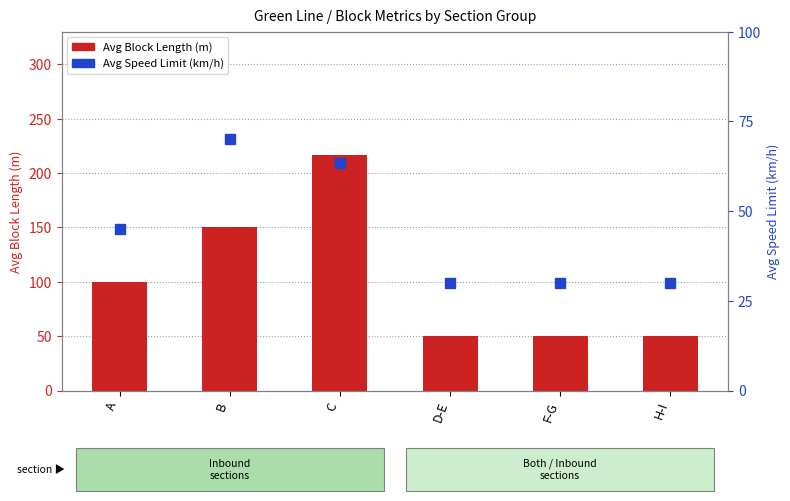

The Avg Block Length (m) series shows 50.0 at F-G. True or false?

True